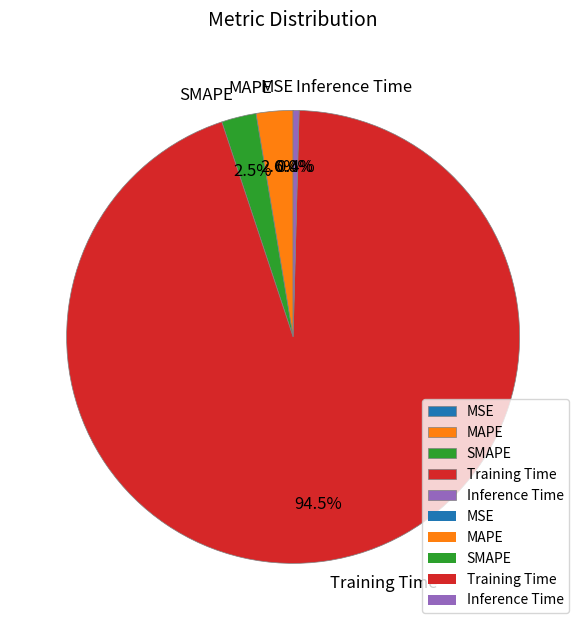

Is there any slice that represents more than half of the pie?

Yes